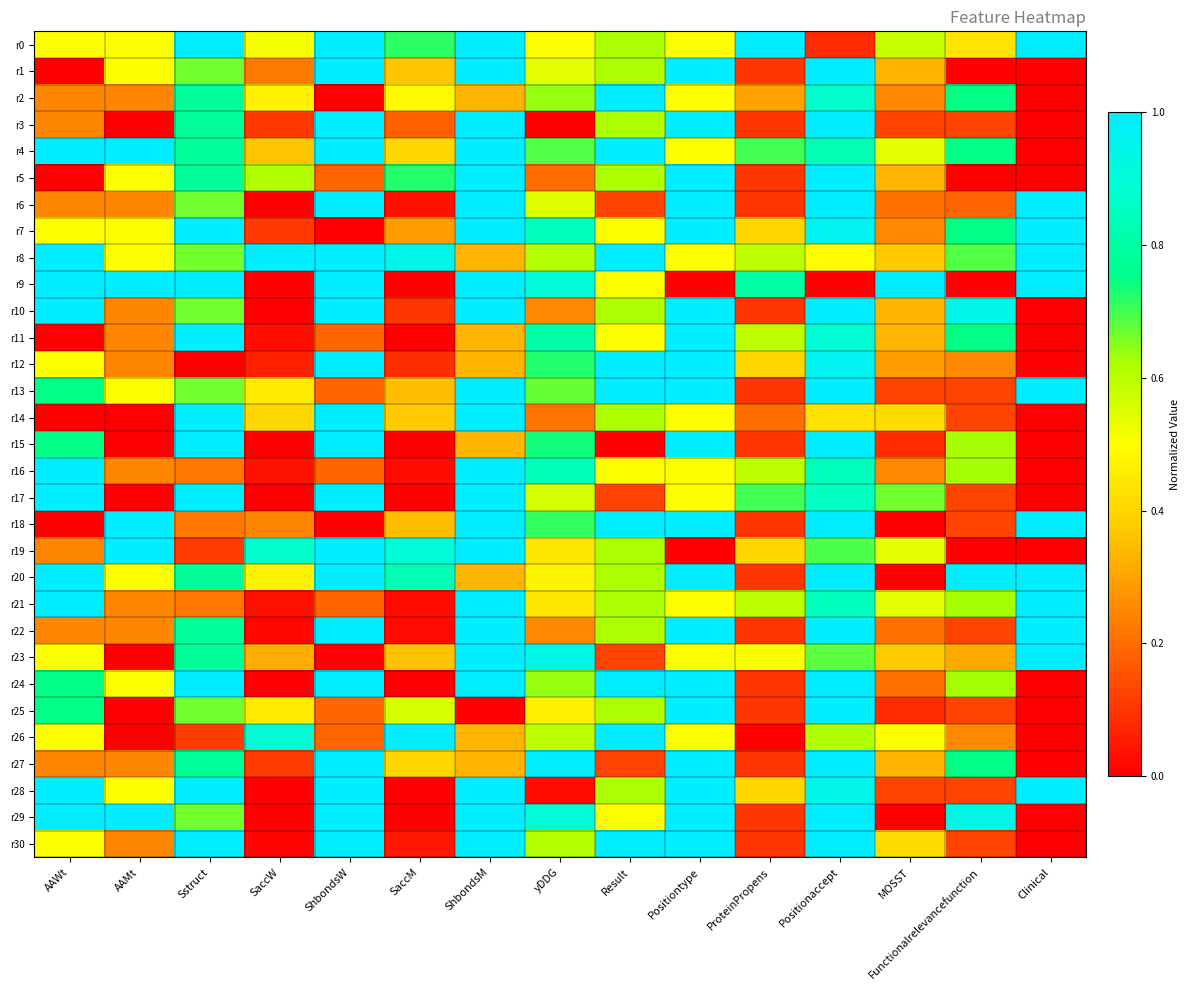

What is the difference between the highest and lowest values at Positiontype?

1.0